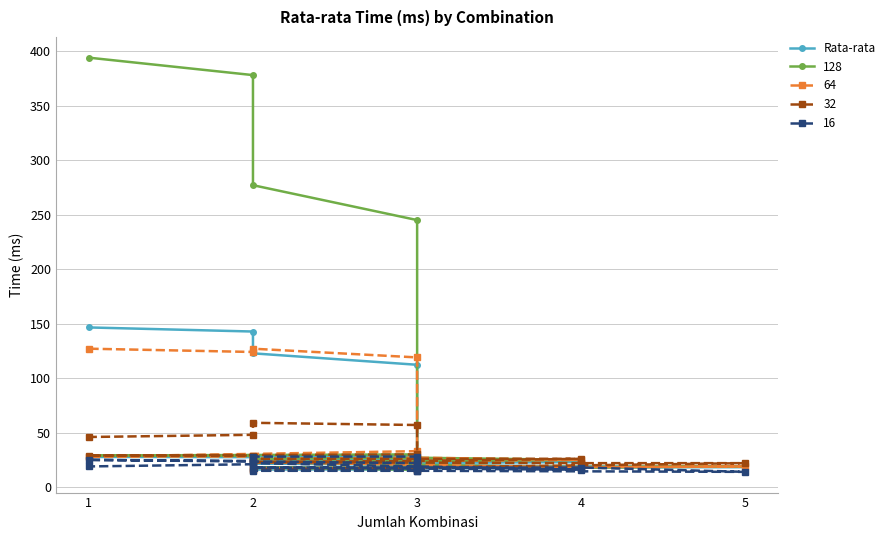

What is the value of the 10th point from the left?

25.0